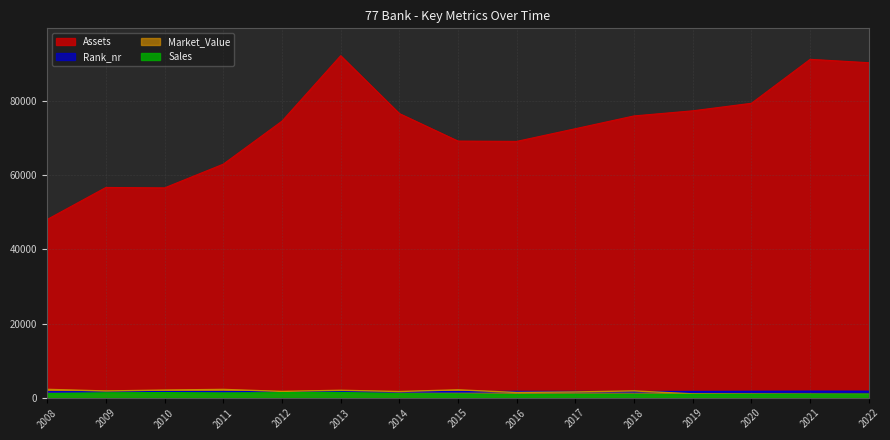

What is the sum of the Market_Value values at 2019 and 2011?

3288